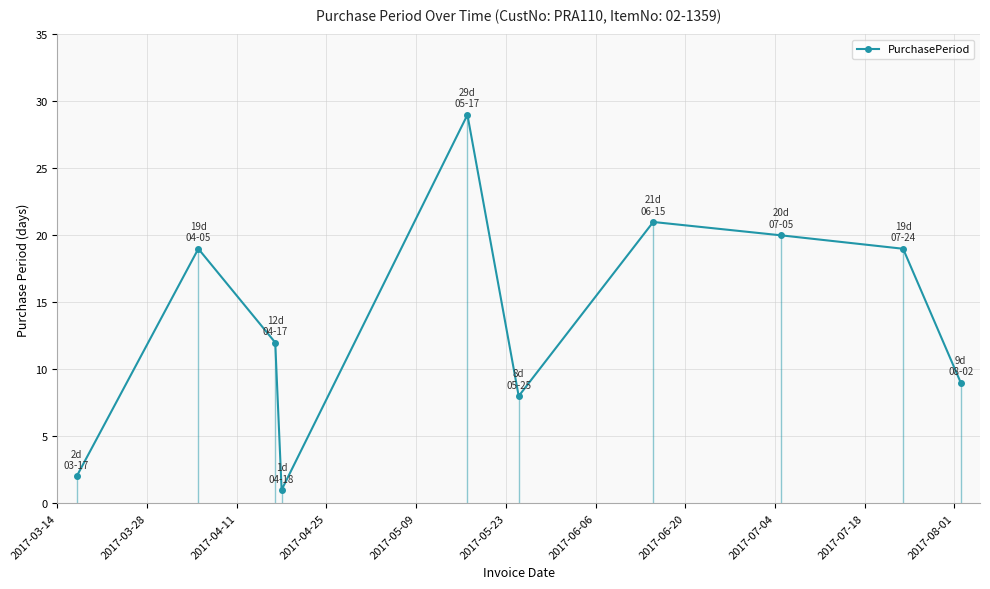

How many interior local valleys does the PurchasePeriod series have?

2